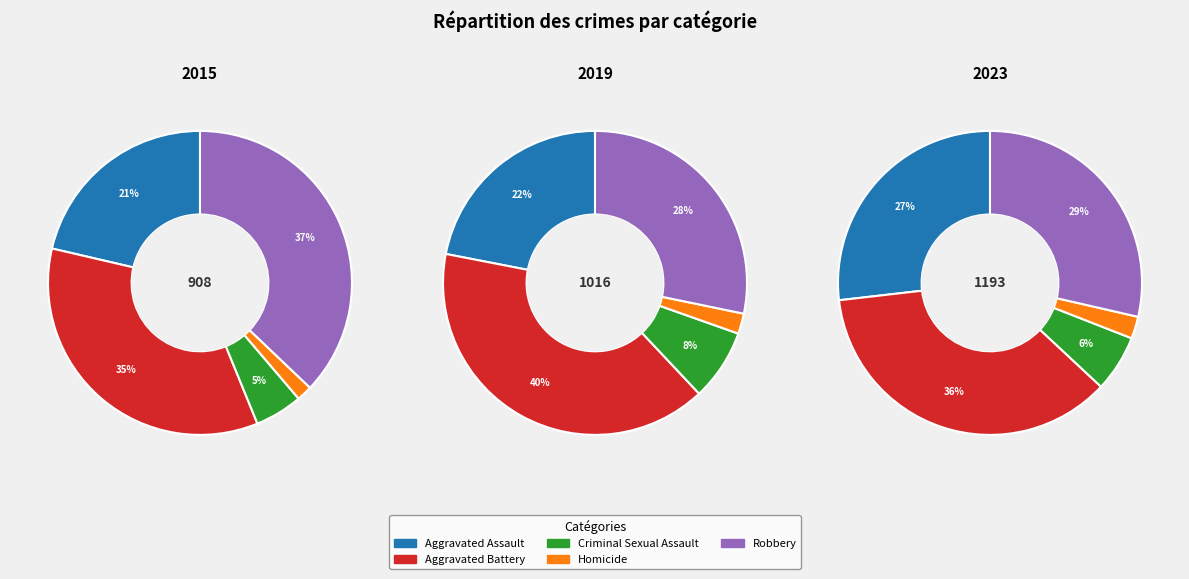

True or false: Homicide accounts for 2% of the total.

True